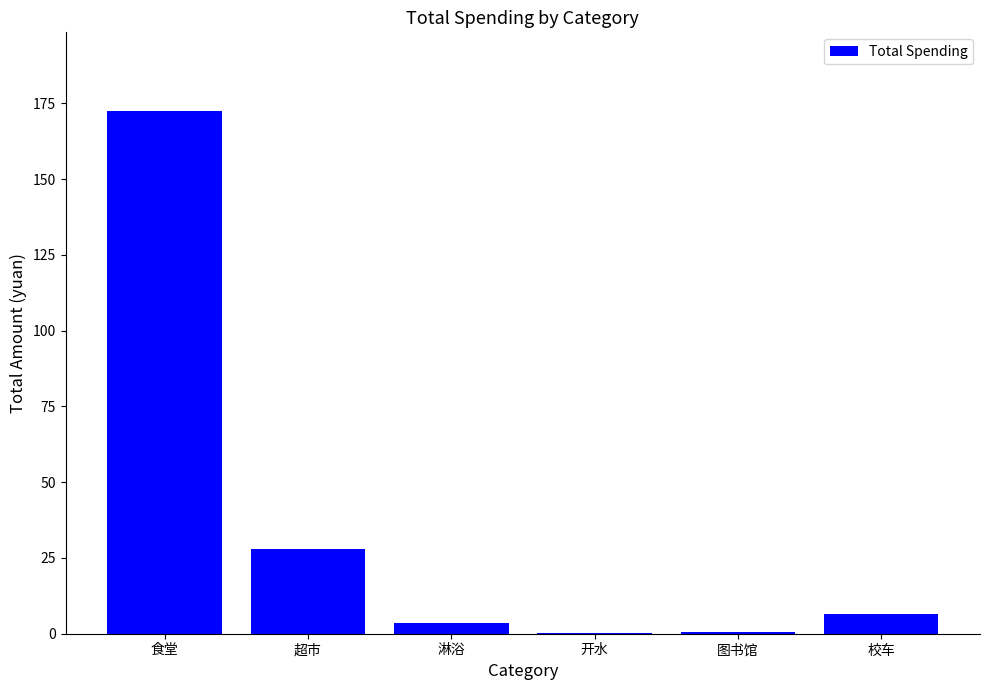

Which category has the highest value across all series?

食堂